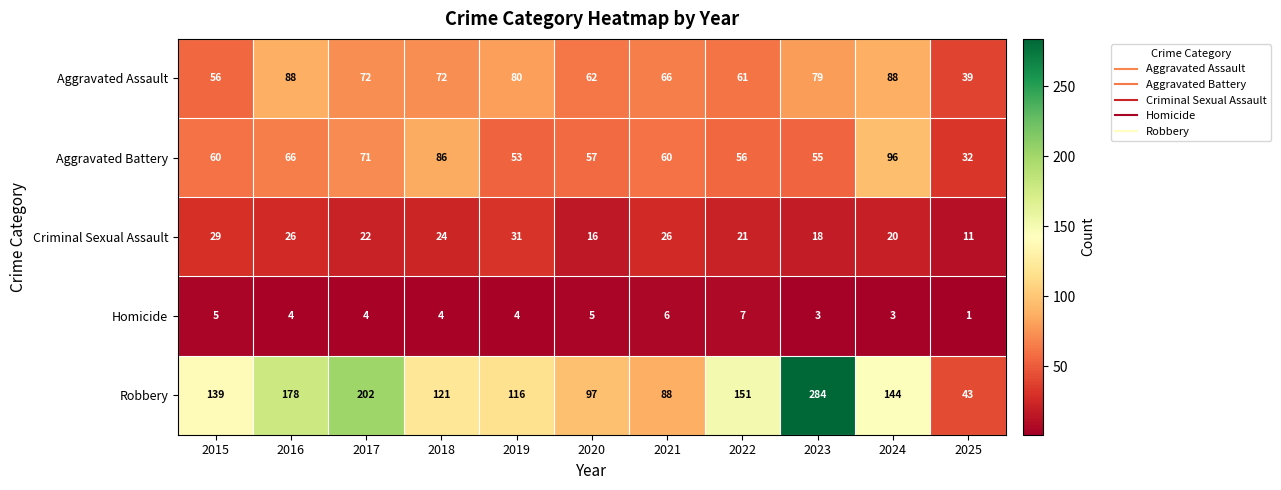

What is the difference between the maximum and minimum values in the Aggravated Assault series?

49